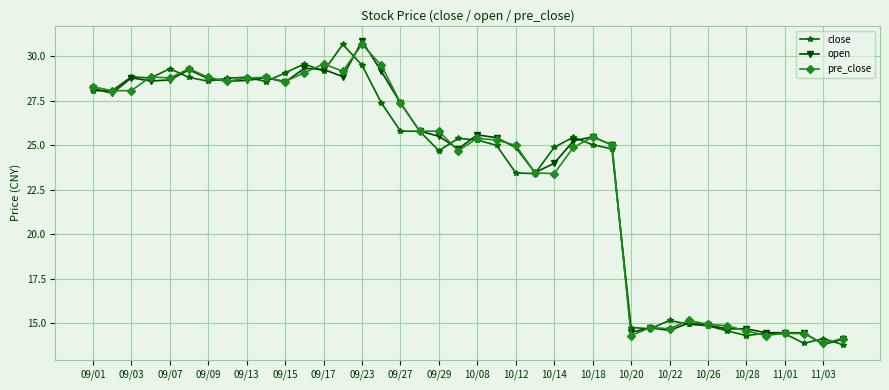

True or false: pre_close has more than 1 points higher than both neighbors.

True